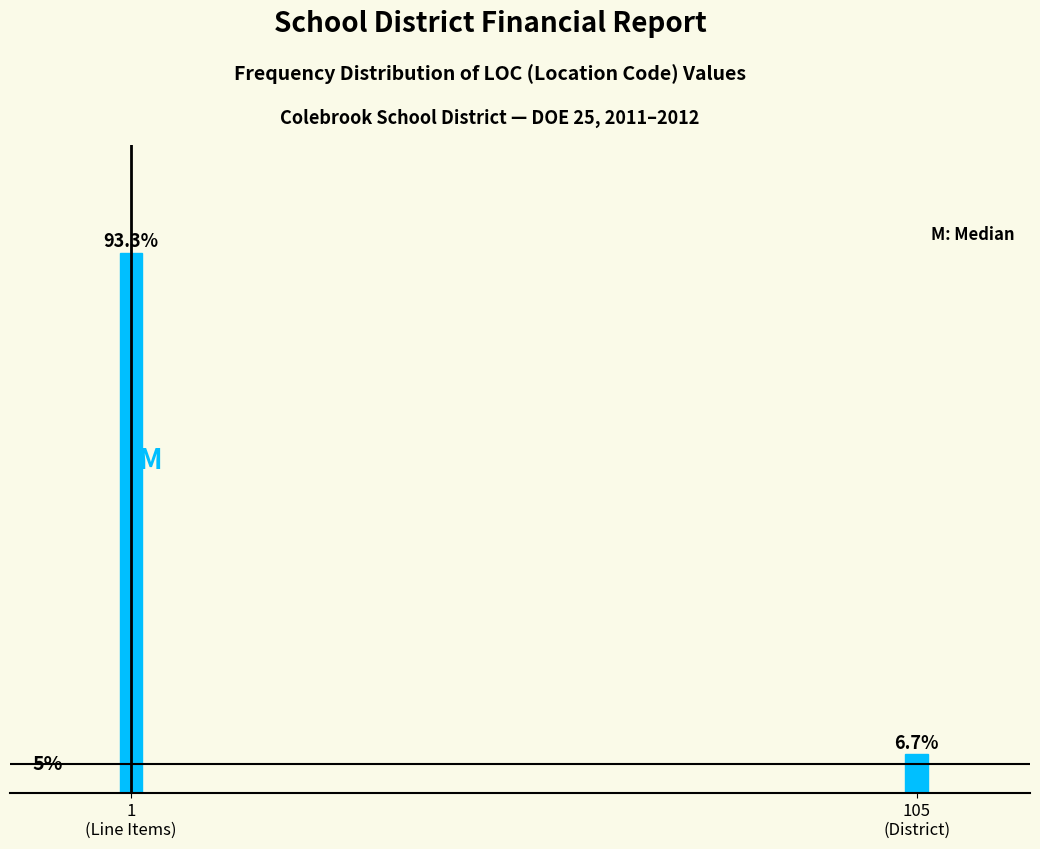

Are the bars horizontal?

No